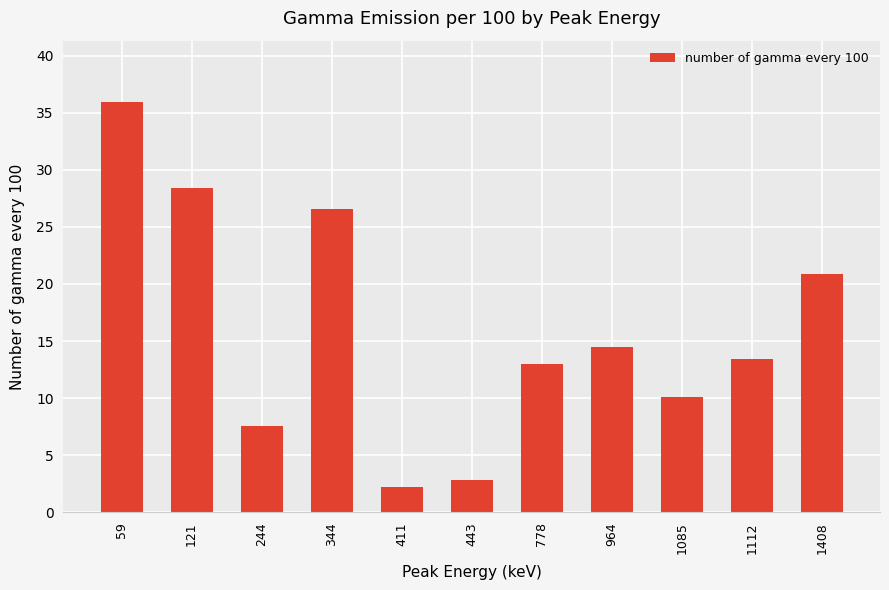

How many bars are there in total?

11